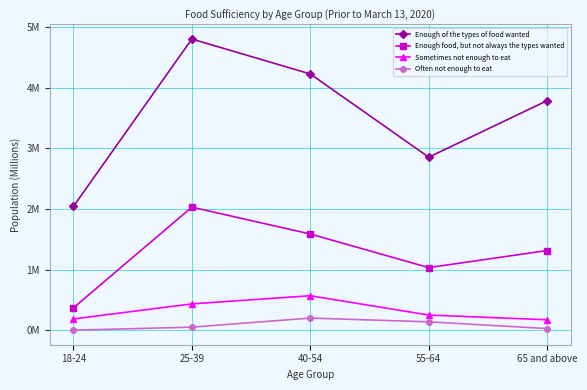

True or false: Sometimes not enough to eat has more than 2 points higher than both neighbors.

False